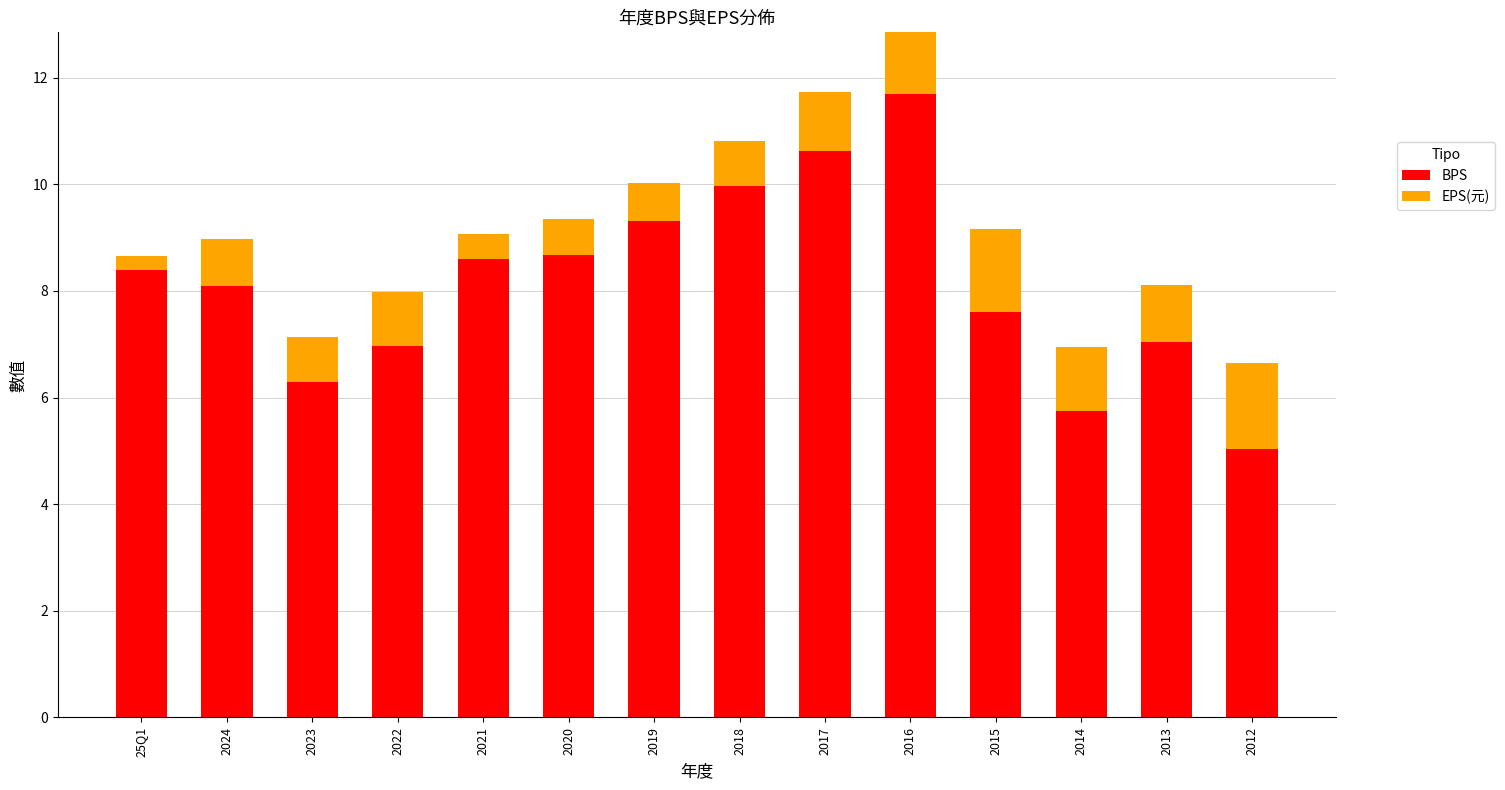

What is the label of the 12th bar from the left?

2014